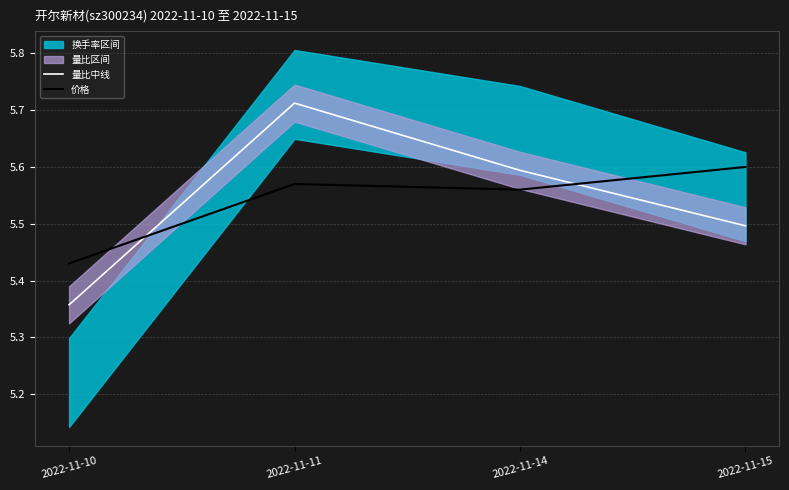

Does the chart have visible grid lines?

Yes